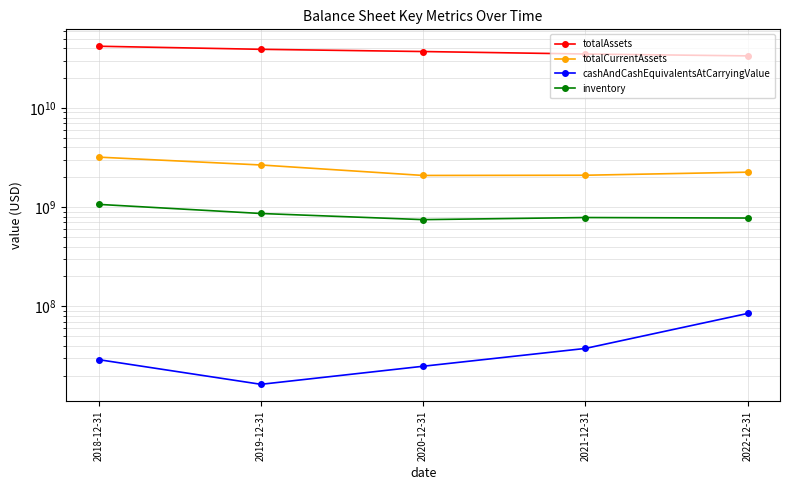

What is the difference between the second highest and minimum values in the totalCurrentAssets series?

573700000